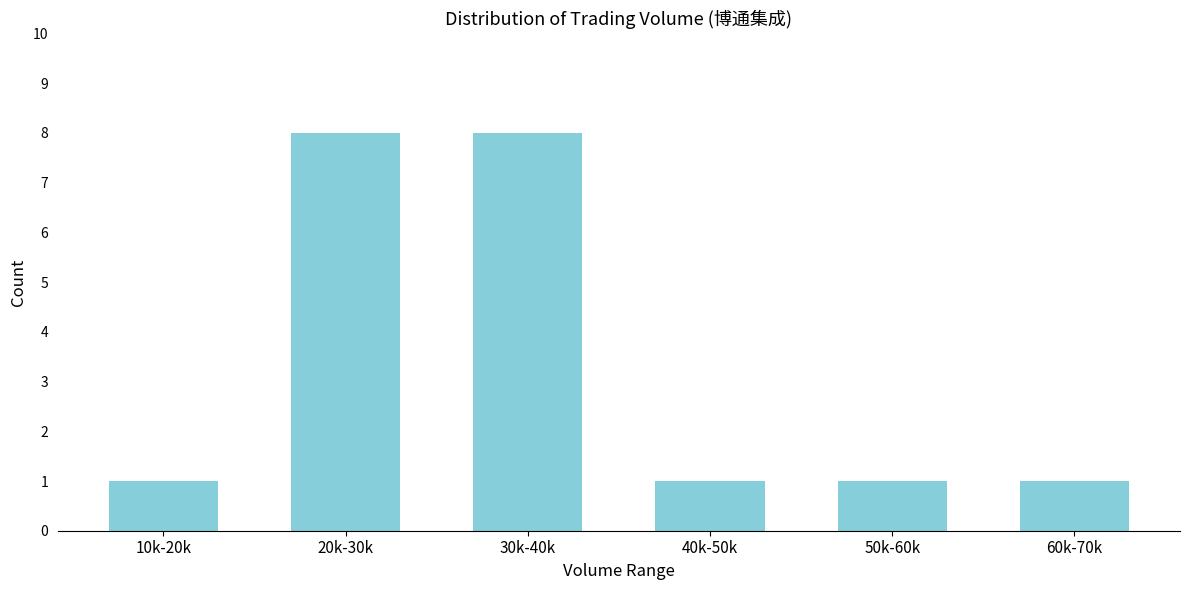

Reading left to right, list all the values displayed in this chart.

10k-20k=1	20k-30k=8	30k-40k=8	40k-50k=1	50k-60k=1	60k-70k=1